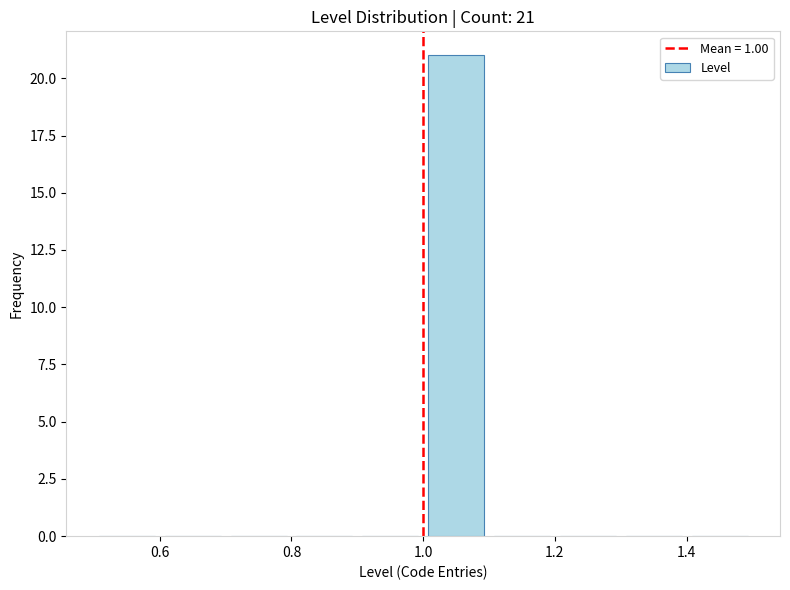

Over which range of the x-axis is the bar tallest?

1.0 to 1.1